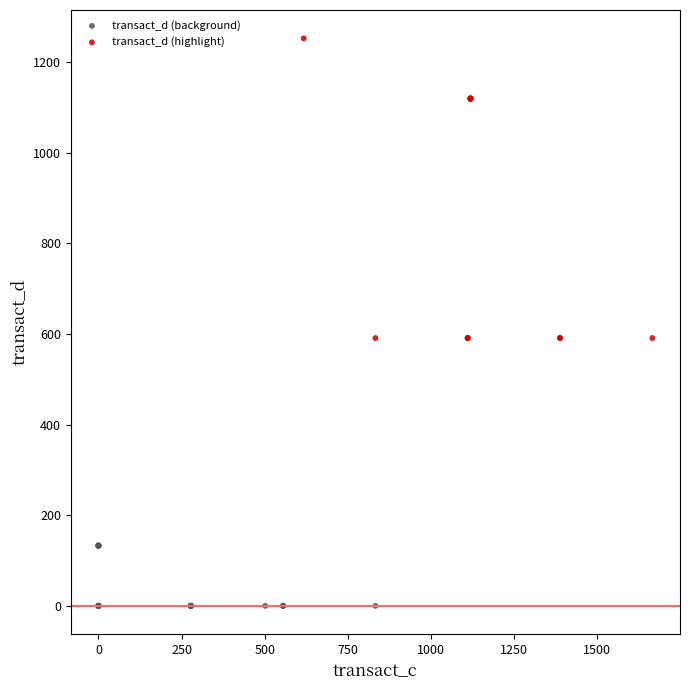

Which series has the largest Y range (max minus min)?

transact_d (highlight)